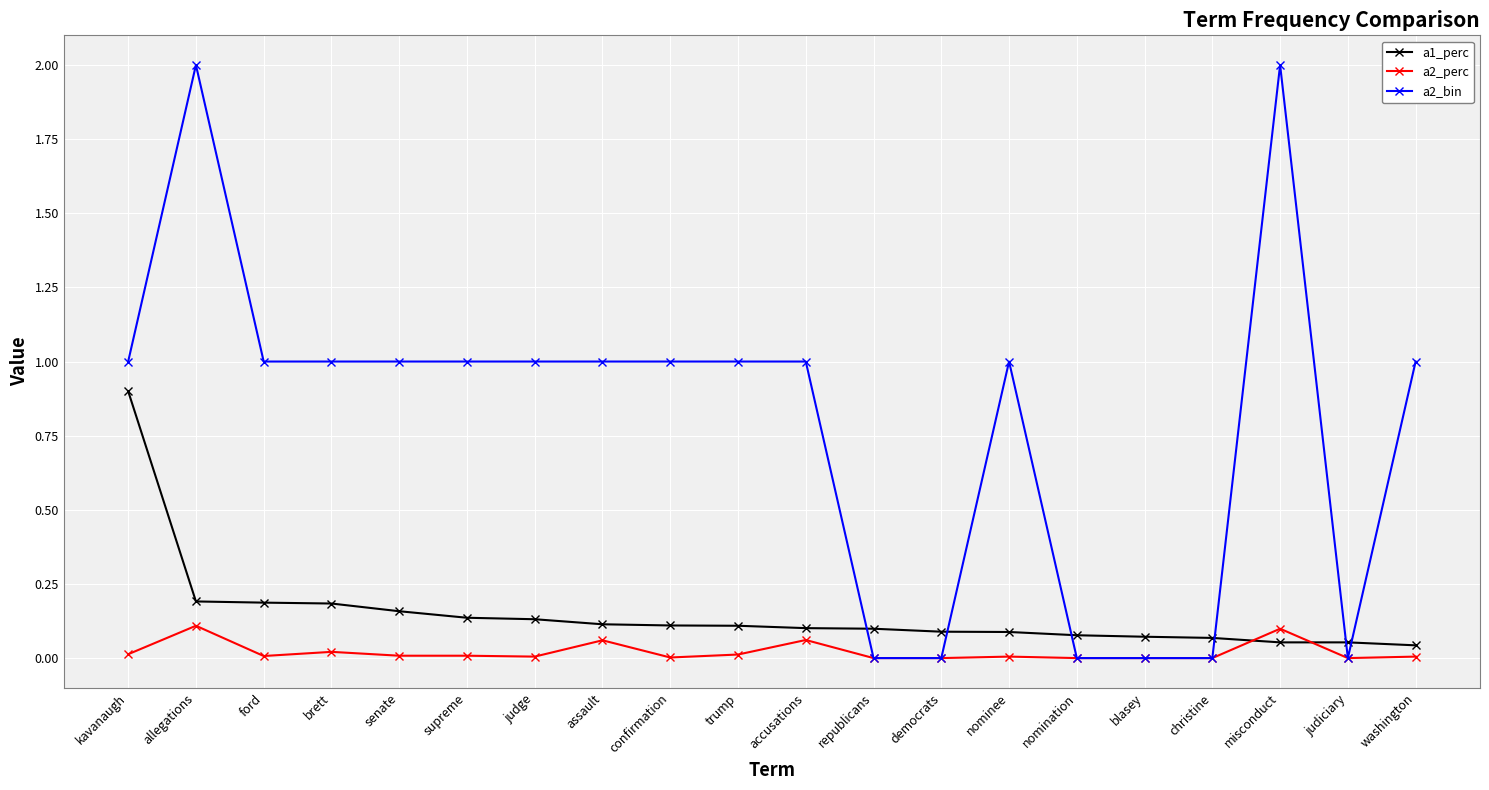

What is the maximum value for a2_bin?

2.0